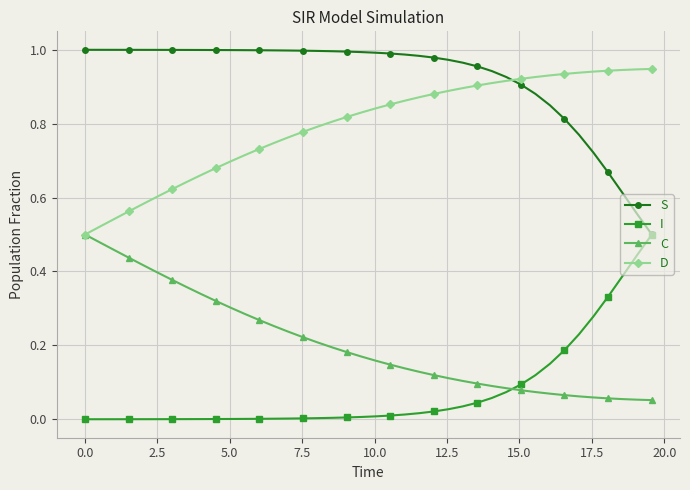

True or false: C and S cross at least once.

False